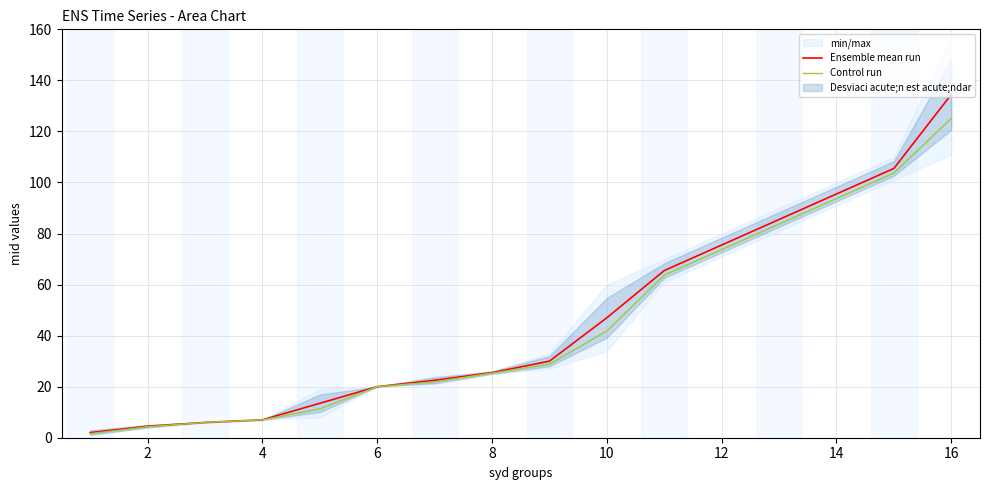

Count the number of categories in the chart.

16